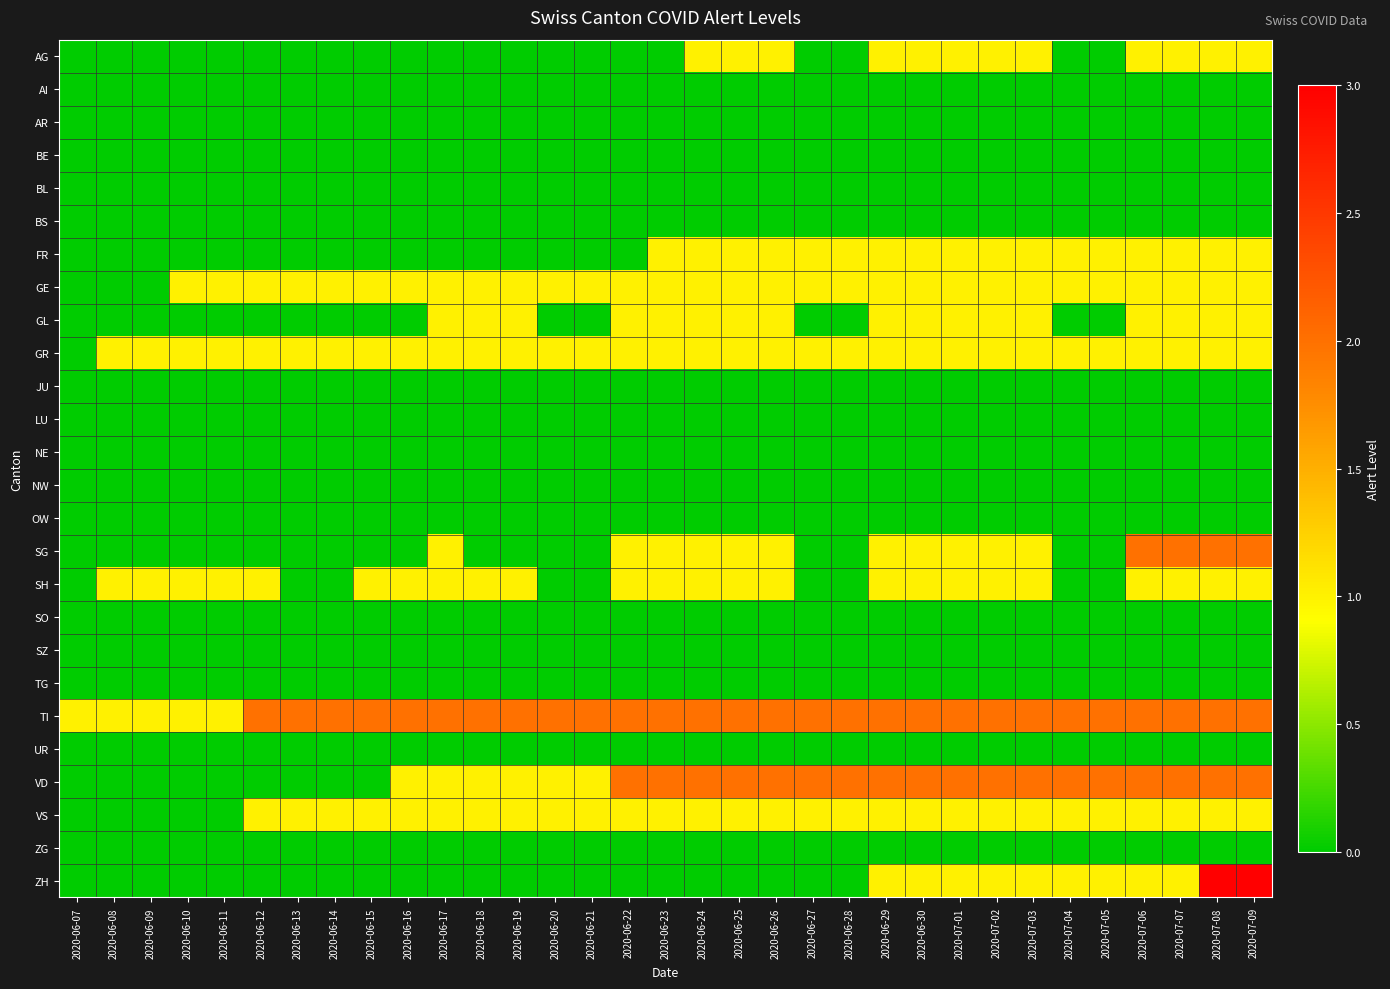

Which series has the widest spread of values?

ZH